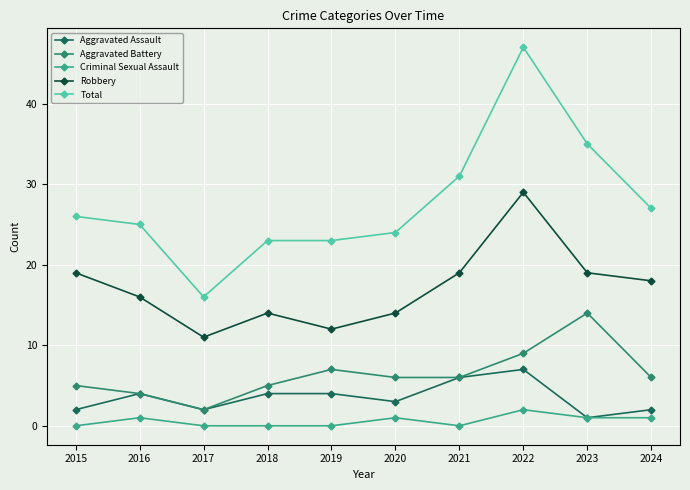

At which category does the chart reach its peak across all series?

2022